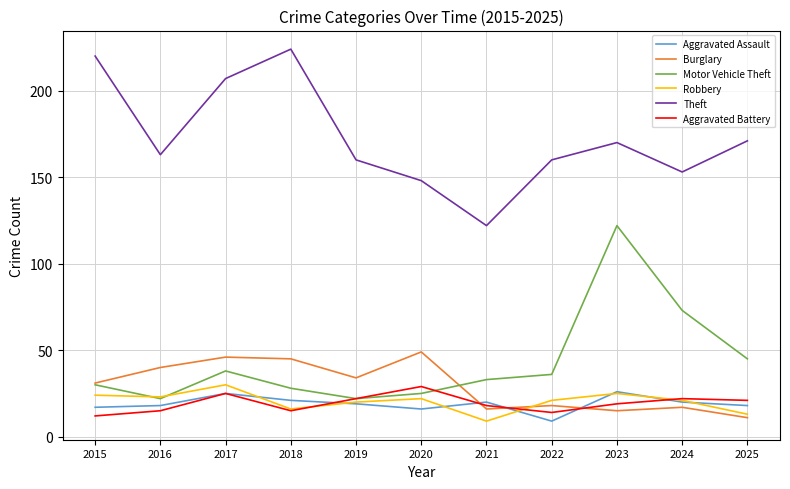

True or false: Motor Vehicle Theft and Aggravated Assault intersect in this chart.

False